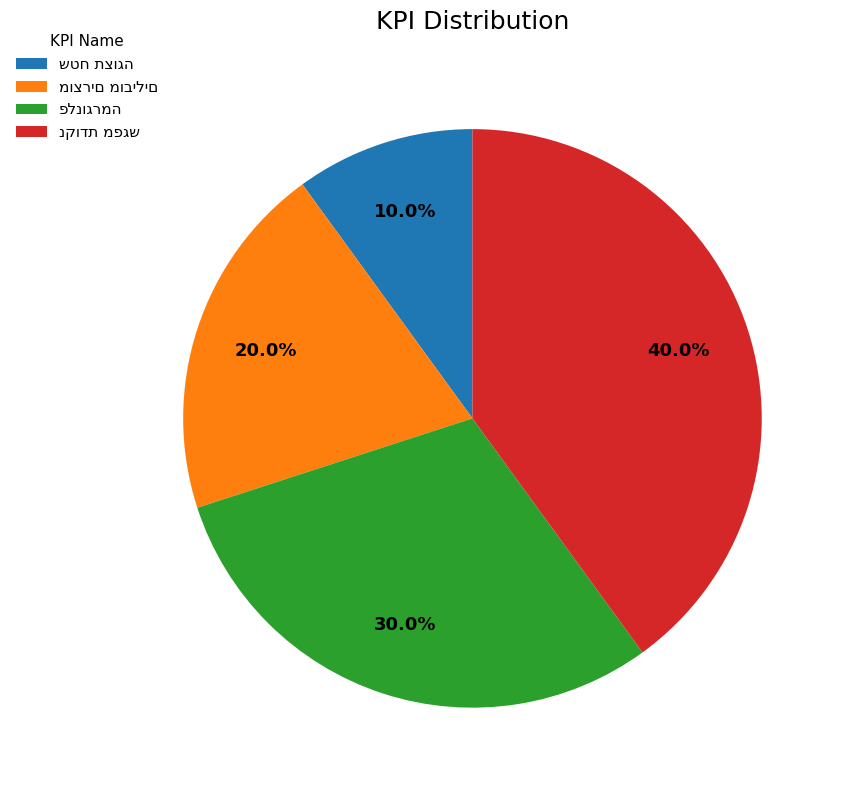

Is there a majority slice in this chart?

No